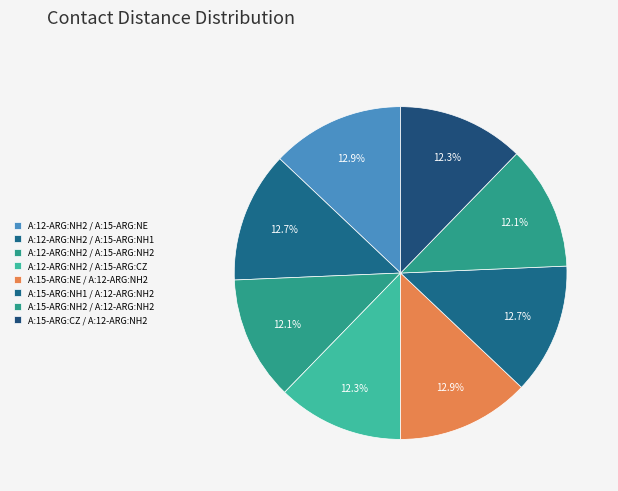

Combined, what portion of the pie is A:12-ARG:NH2 / A:15-ARG:CZ and A:12-ARG:NH2 / A:15-ARG:NH1?

25.0%